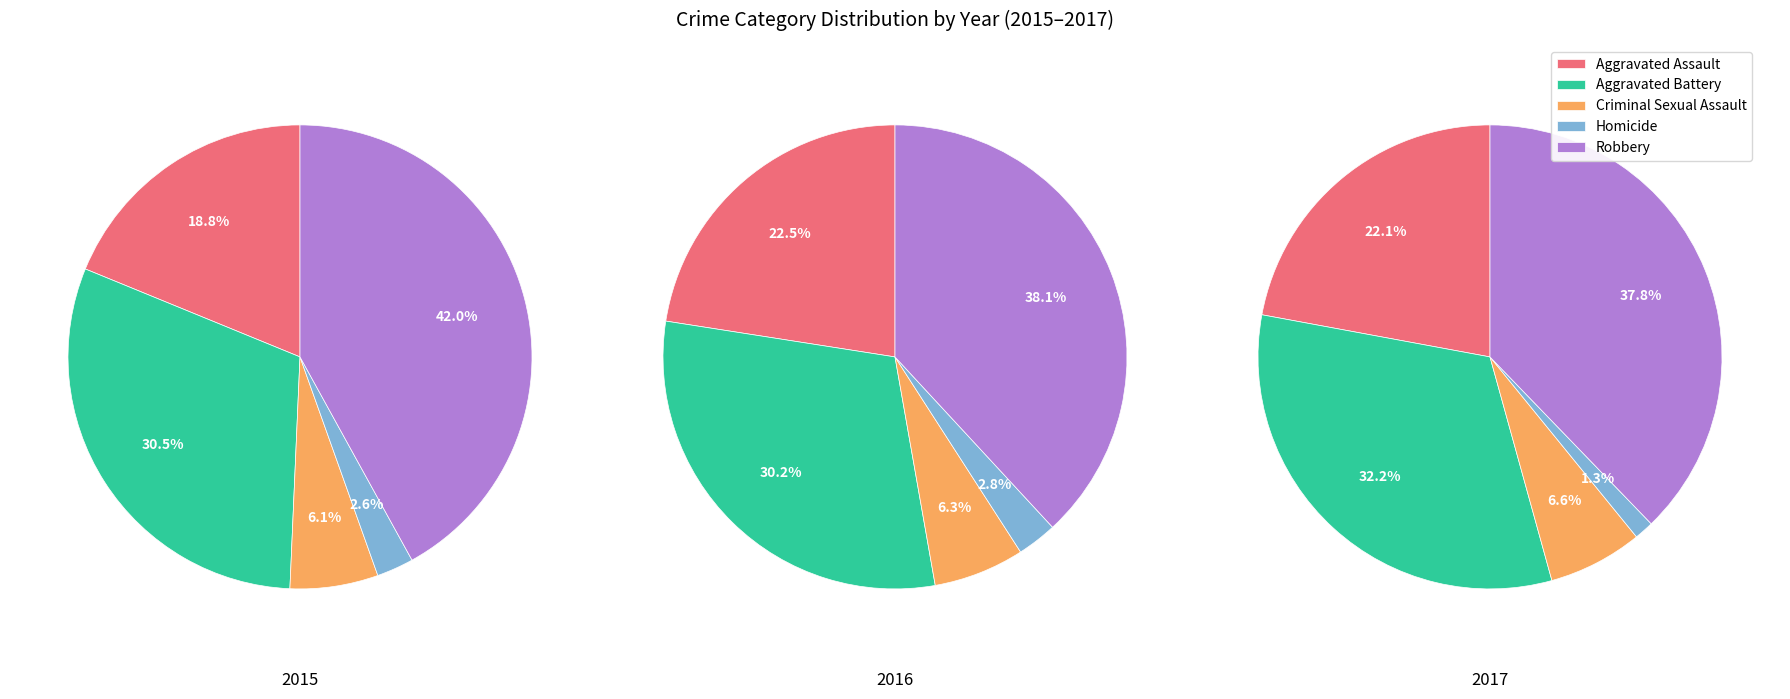

Is there a majority slice in this chart?

No